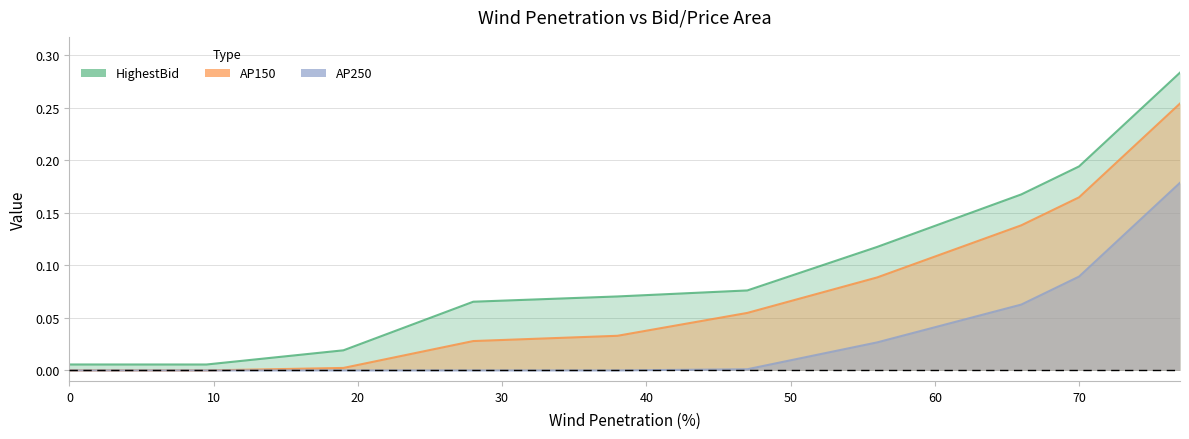

Reading left to right, transcribe all the data shown in this chart.

HighestBid: 0=0.0	9.5=0.0	19=0.0	28=0.1	38=0.1	47=0.1	56=0.1	66=0.2	70=0.2	77=0.3
AP150: 0=0.0	9.5=0.0	19=0.0	28=0.0	38=0.0	47=0.1	56=0.1	66=0.1	70=0.2	77=0.3
AP250: 0=0.0	9.5=0.0	19=0.0	28=0.0	38=0.0	47=0.0	56=0.0	66=0.1	70=0.1	77=0.2